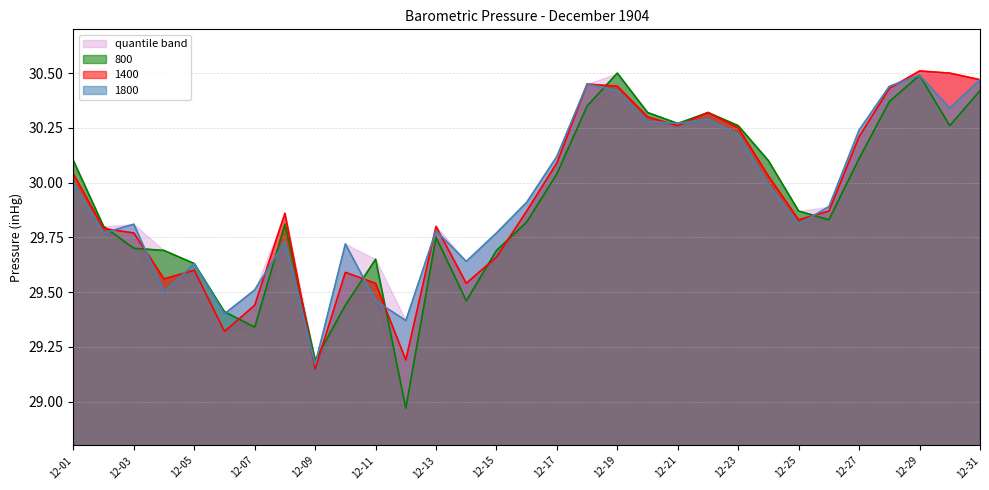

True or false: 1800 has a value of 30.0 at 12-01.

True